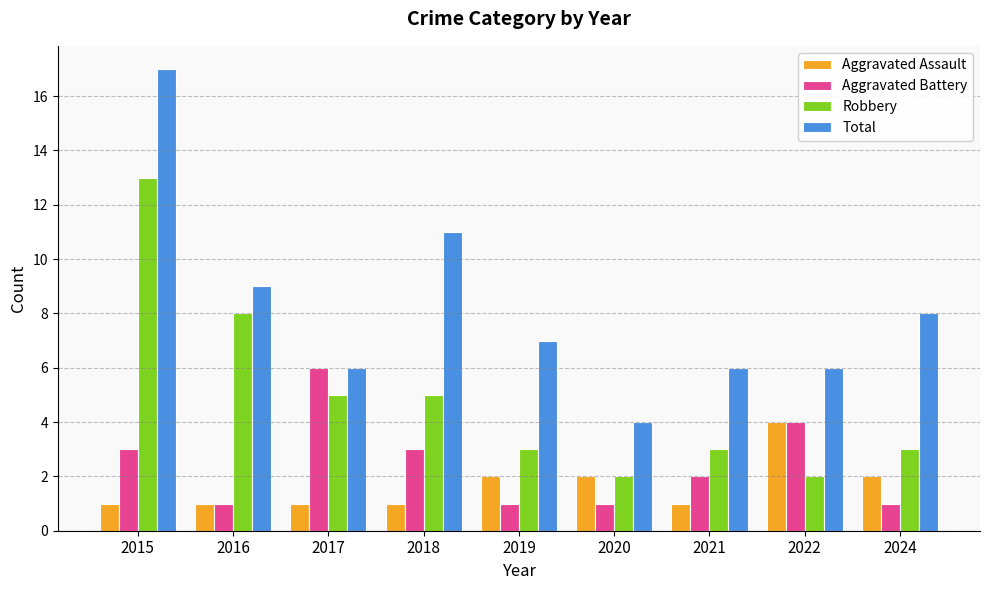

What is the maximum value for Total?

17